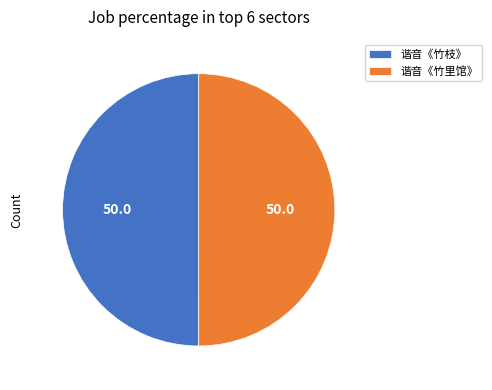

True or false: 谐音《竹枝》 accounts for 42% of the total.

False